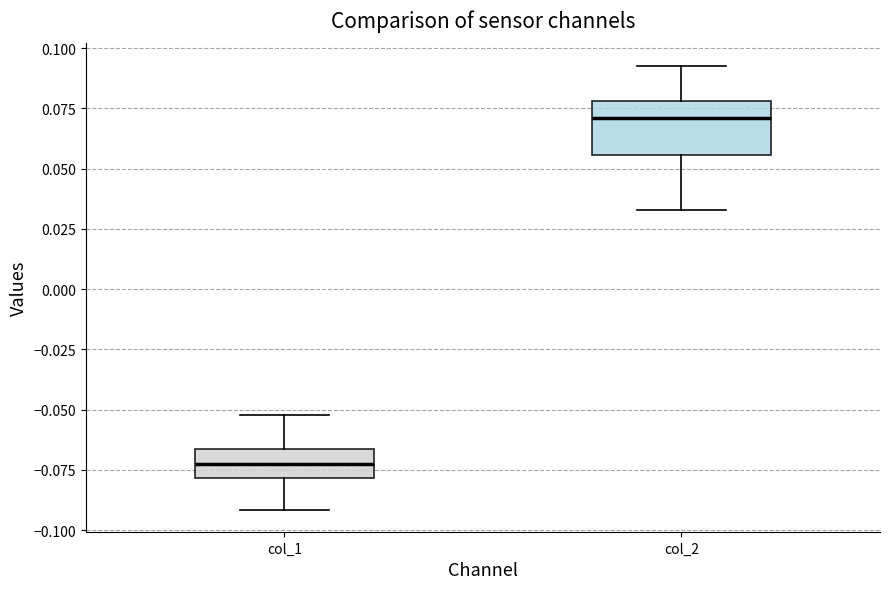

Where does the upper whisker of the box for col_1 end on the y-axis? The values are not printed on the chart, so give them approximately, as read against the axis.

-0.050